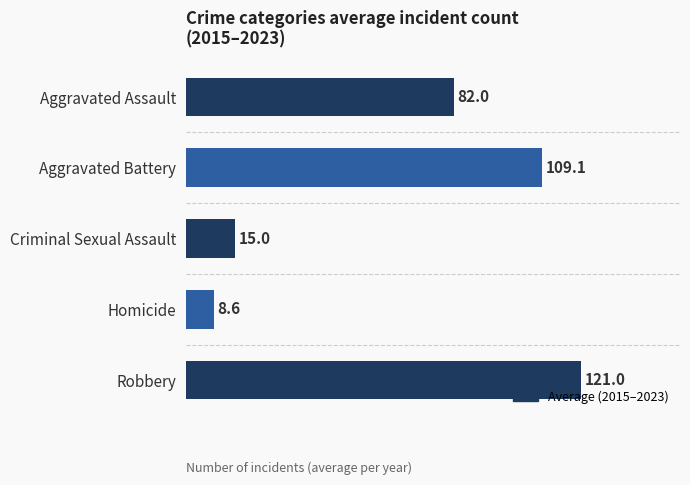

What is the value of the 2nd bar from the top?

109.1